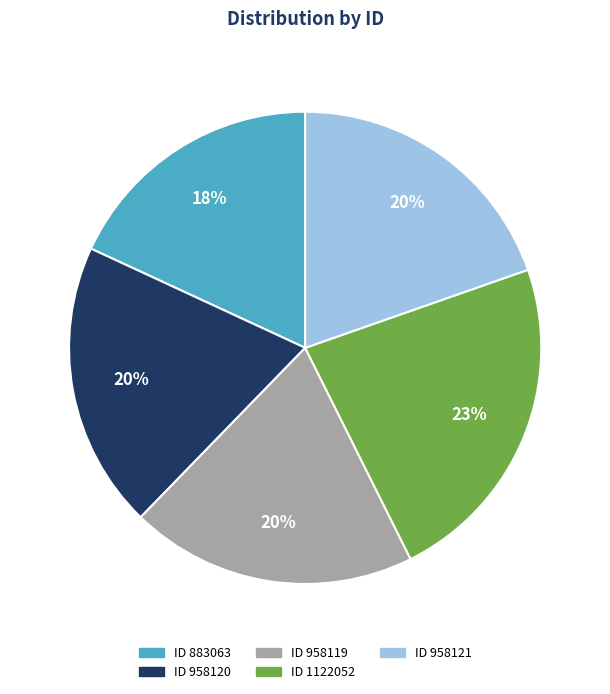

Count the number of slices in the pie.

5